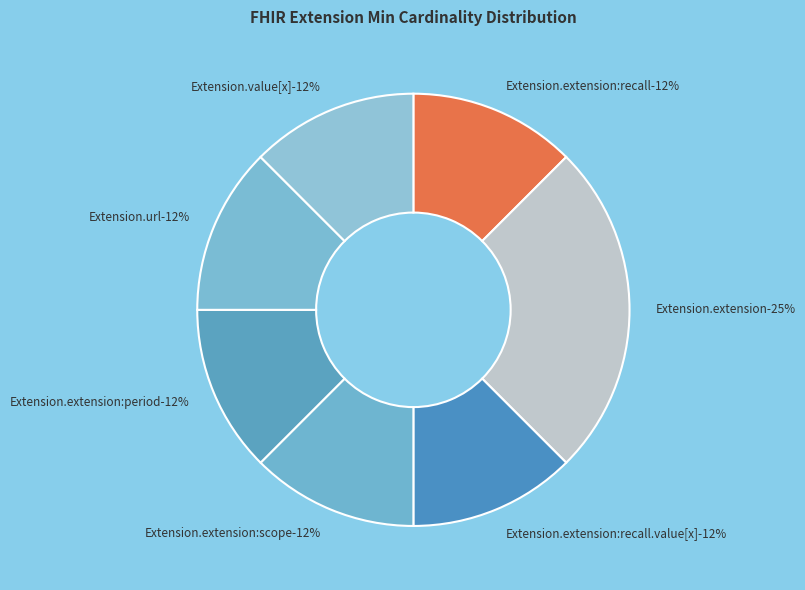

Is it true that Extension.extension:period is 12% of the pie?

True